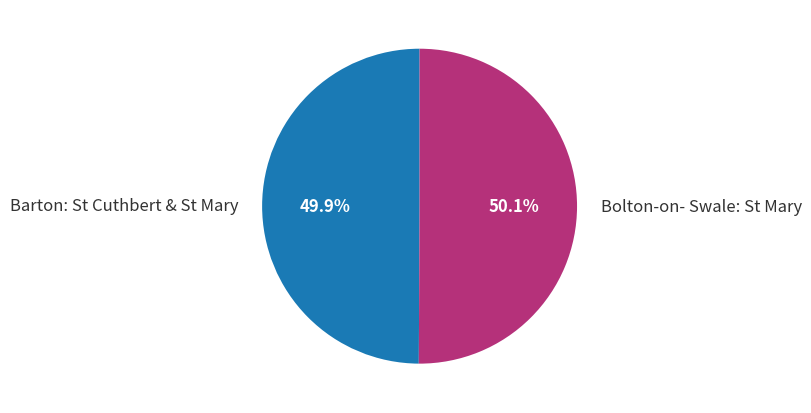

Combined, what portion of the pie is Barton: St Cuthbert & St Mary and Bolton-on- Swale: St Mary?

100.0%